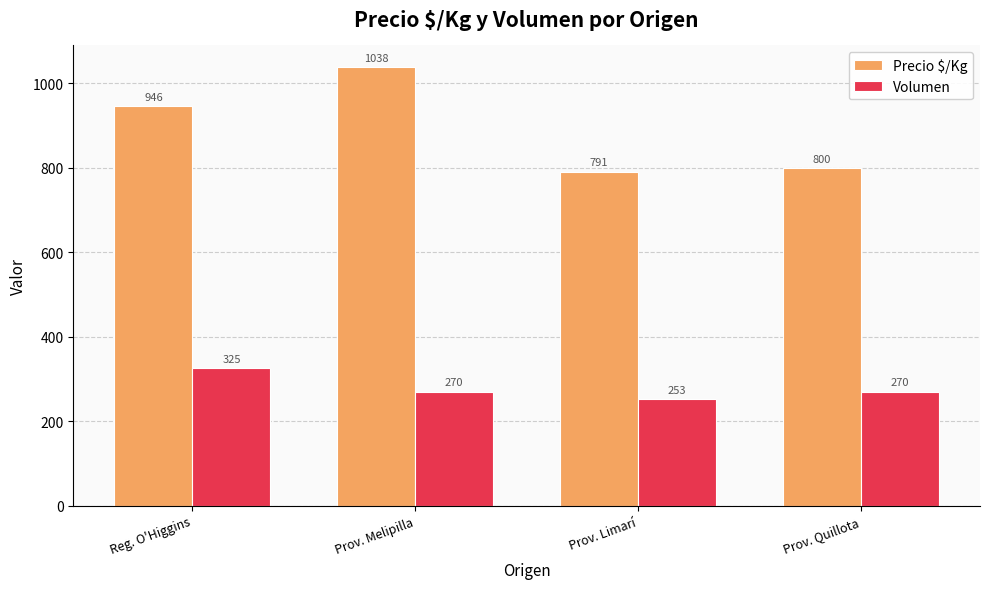

What are all the series names shown in the legend?

Precio $/Kg, Volumen